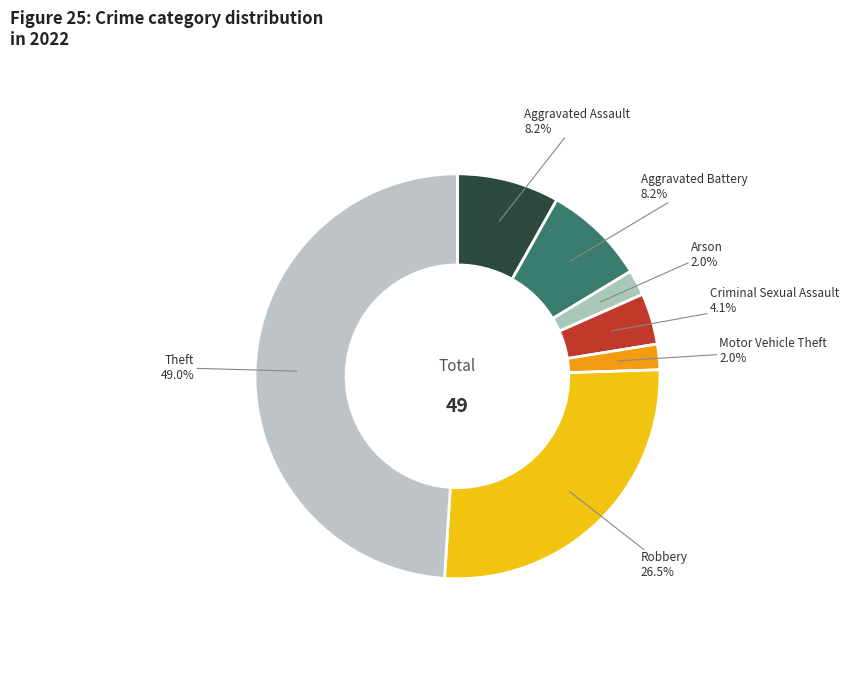

To the nearest percent, what is the difference between the largest and smallest slice percentages?

47%